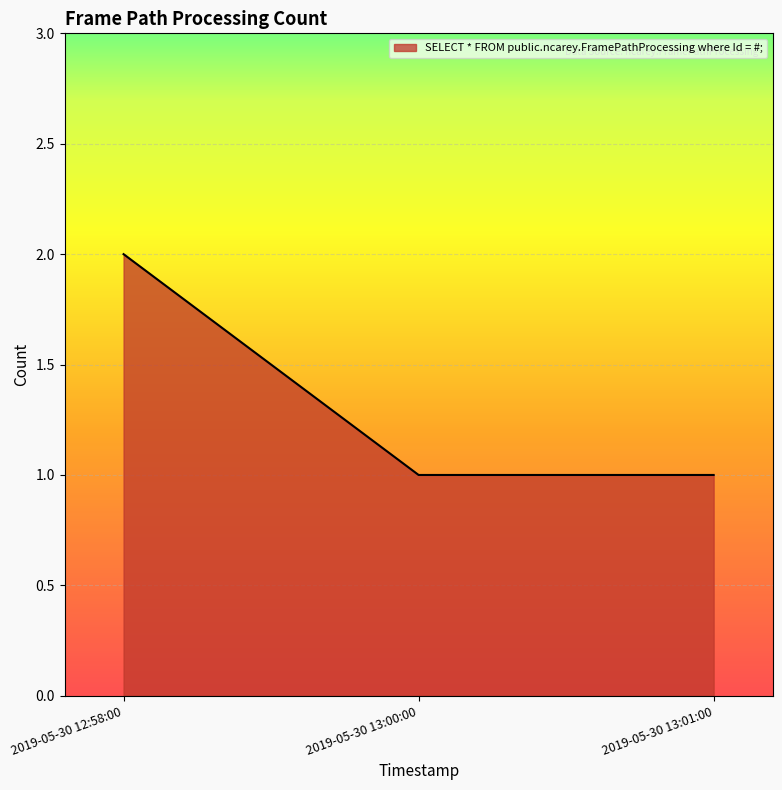

At which category does the chart reach its peak across all series?

2019-05-30 12:58:00